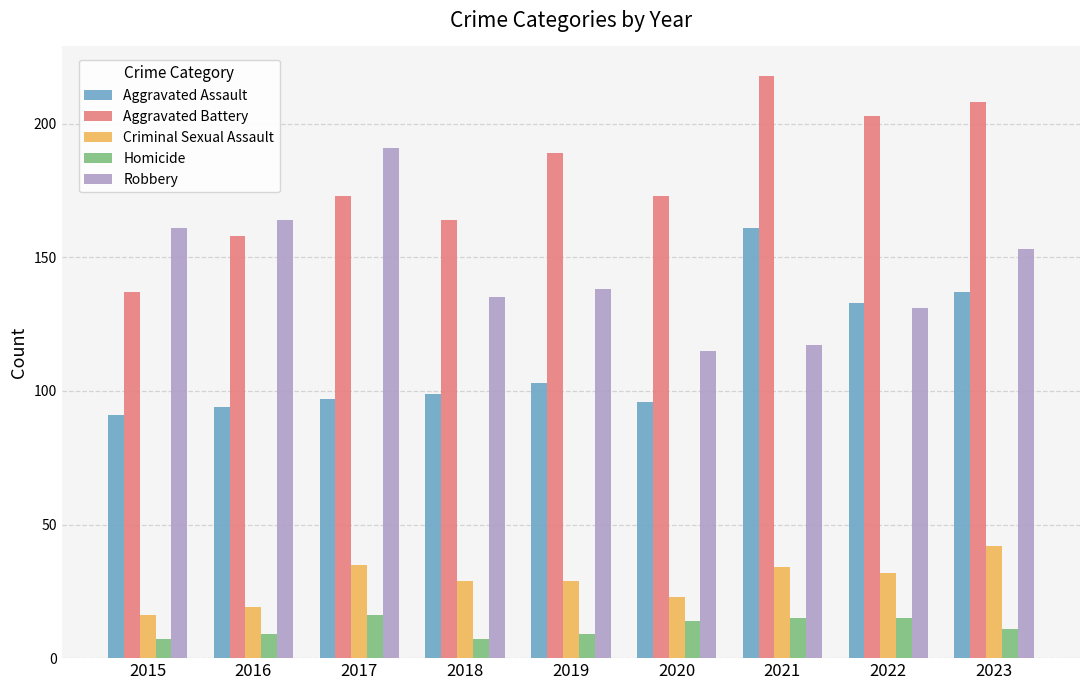

List the labels in order of Robbery value, largest first.

2017, 2016, 2015, 2023, 2019, 2018, 2022, 2021, 2020